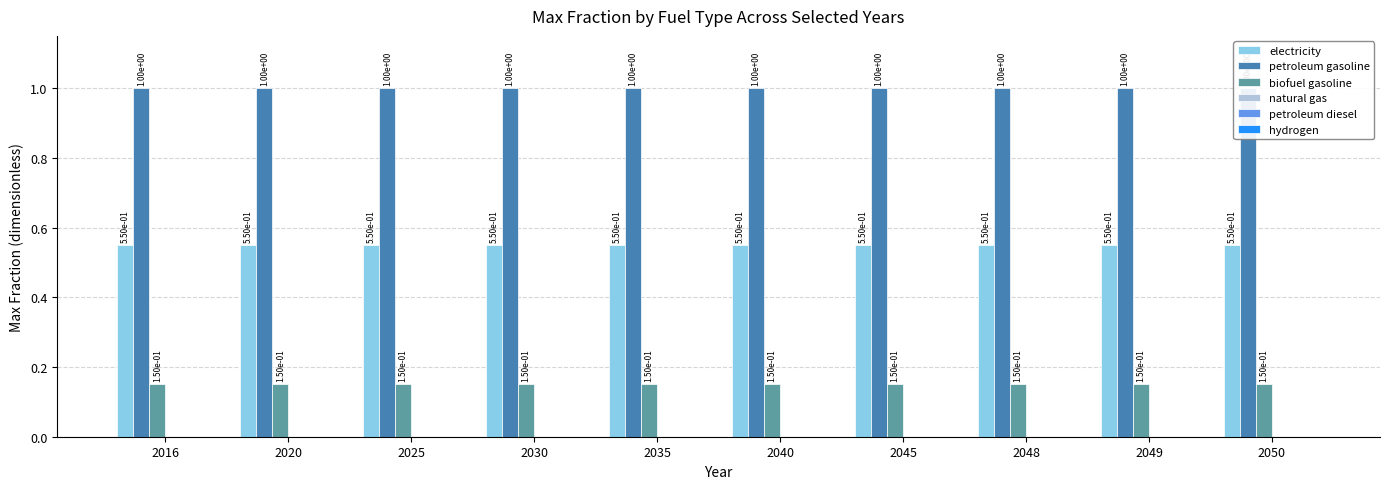

Rank the series by their maximum value, from highest to lowest.

petroleum gasoline, electricity, biofuel gasoline, natural gas, petroleum diesel, hydrogen